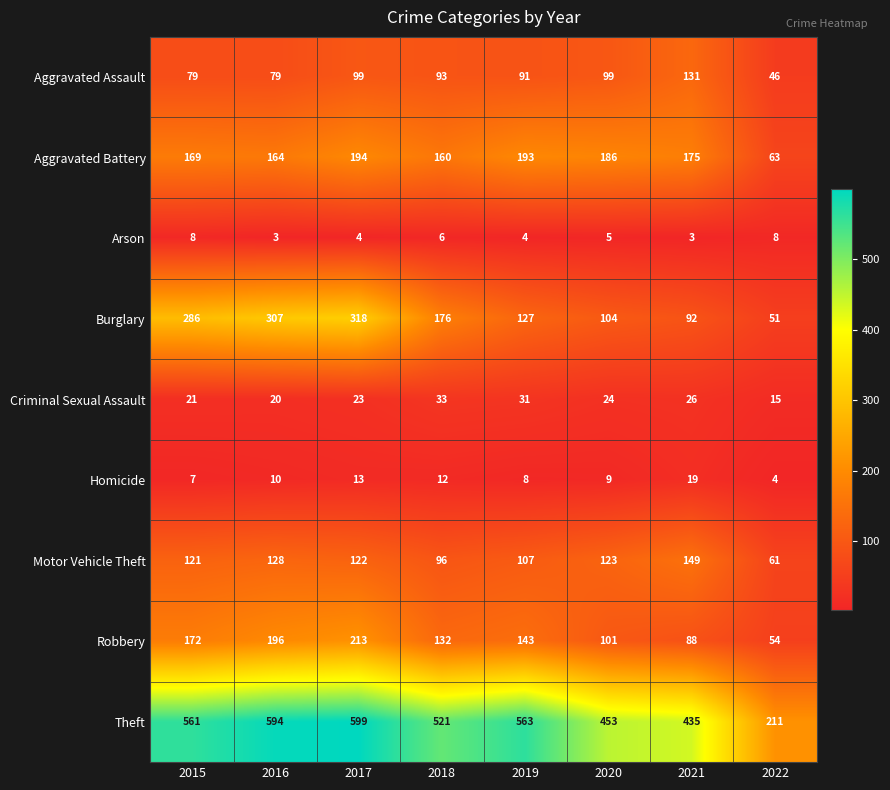

At which category is the sum across all series the highest?

2017